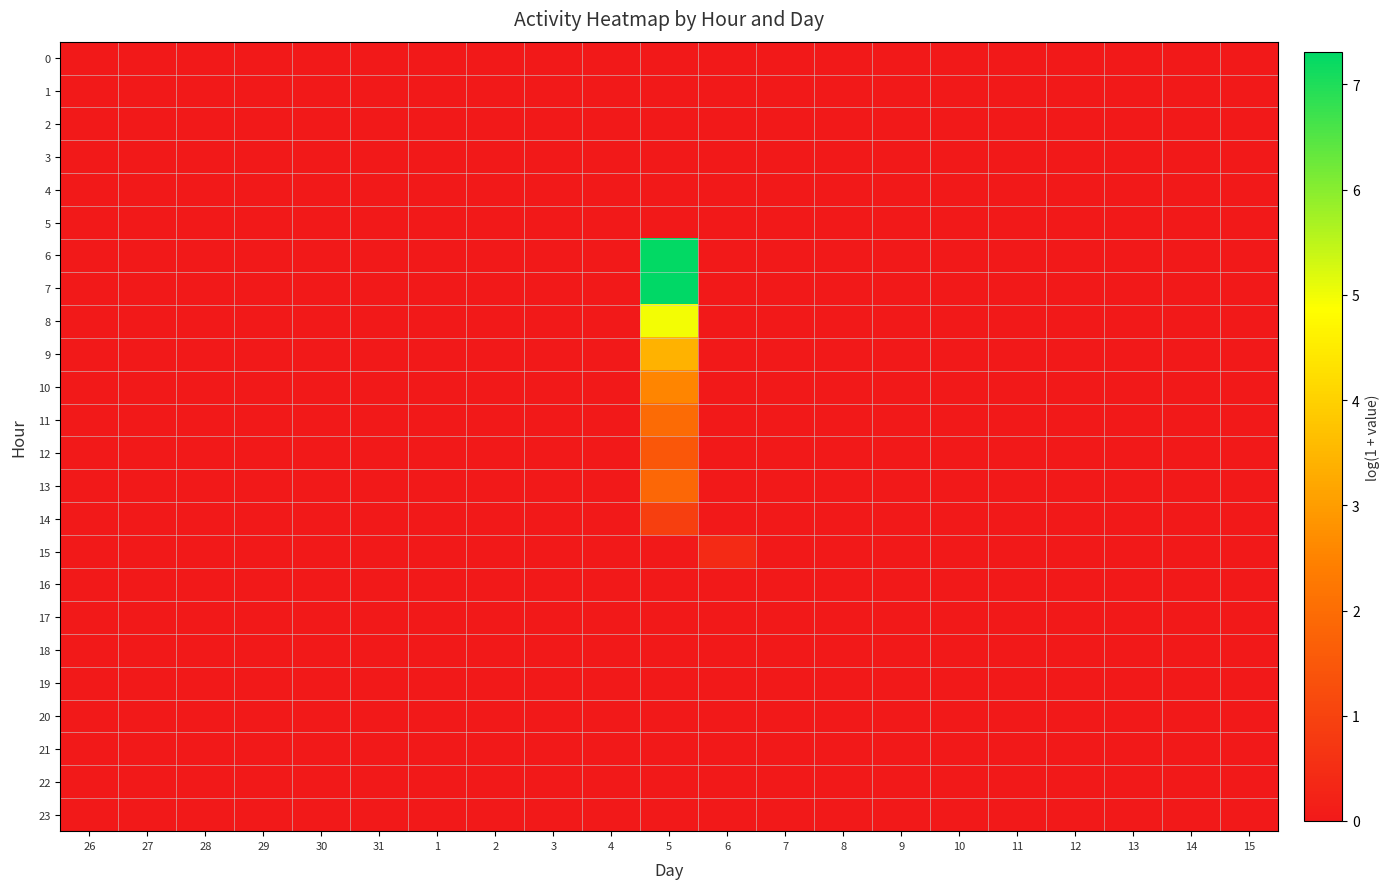

What is the greatest value displayed?

7.3